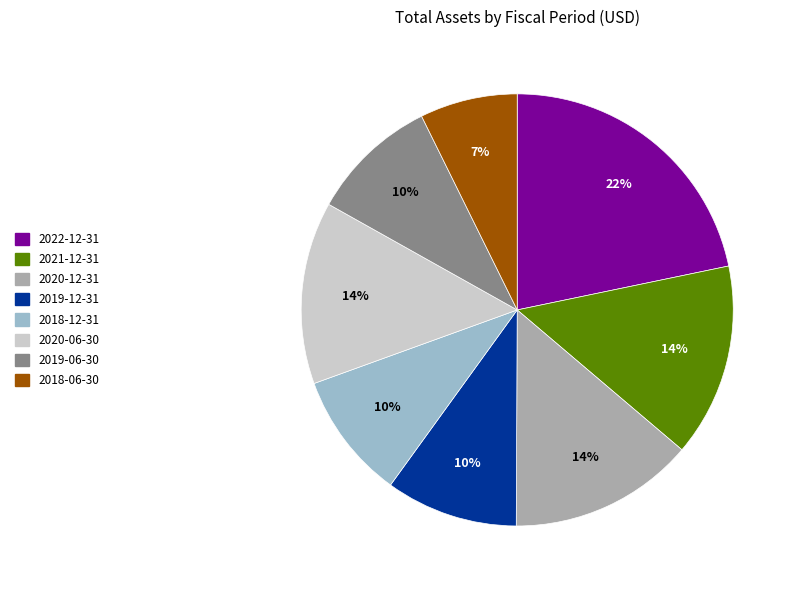

What is the smallest slice in the pie chart?

2018-06-30